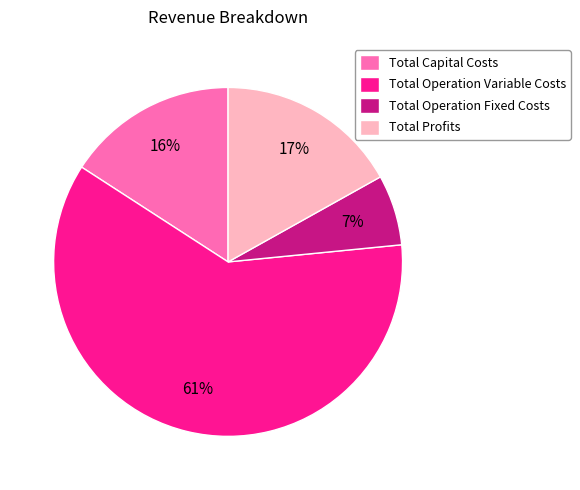

Which slice is the largest?

Total Operation Variable Costs